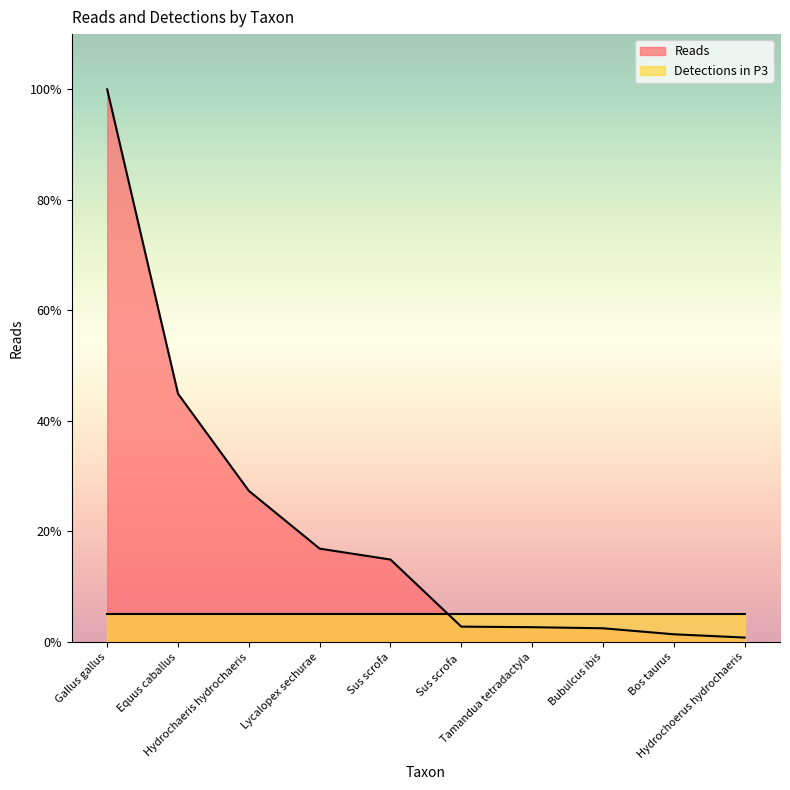

What are all the series names shown in the legend?

Reads, Detections in P3